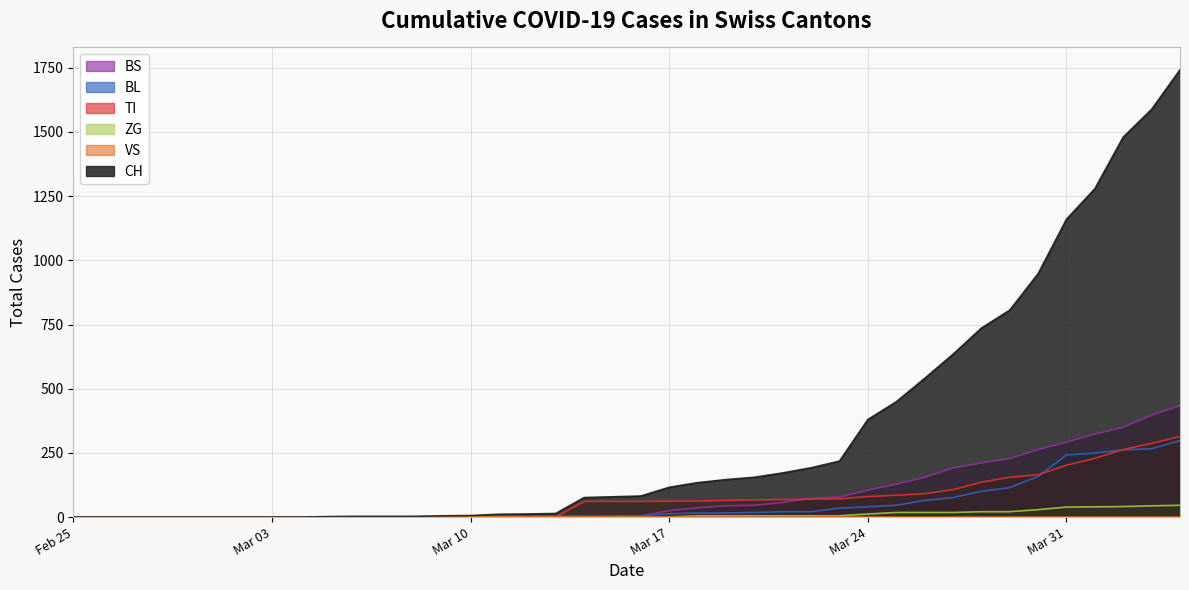

What is the highest value of the BL series?

298